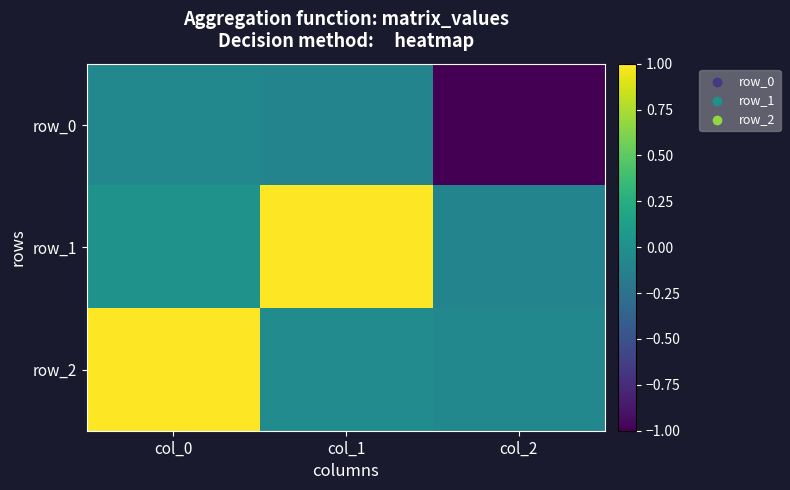

At col_0, list the series in order from largest to smallest.

row_2, row_1, row_0